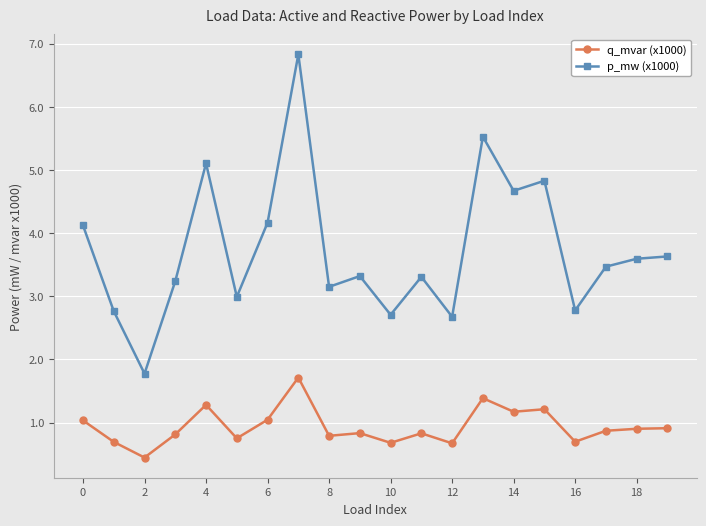

What is the value of the p_mw (x1000) point at the 14th from the left?

5.5